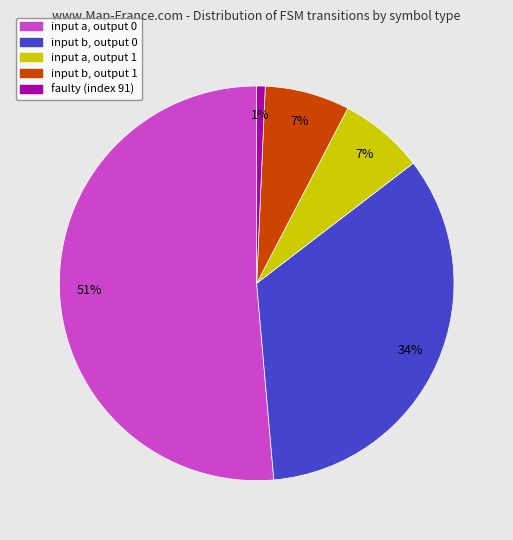

Which category has the smallest portion of the pie?

faulty (index 91)